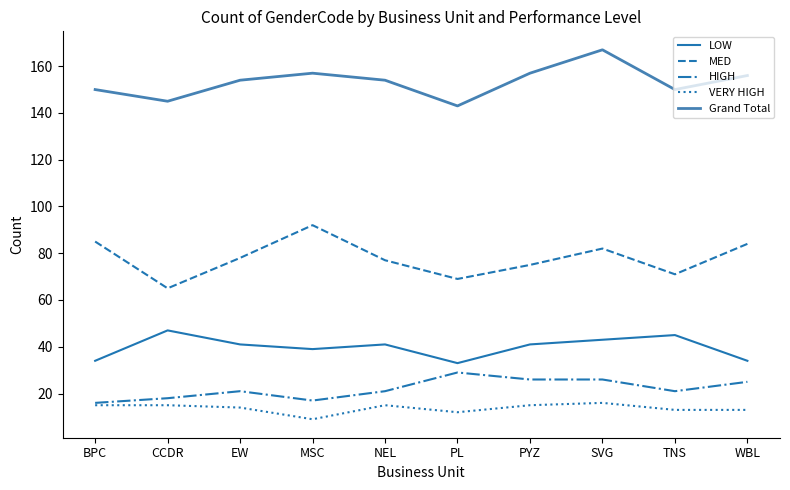

Which series has the widest spread of values?

MED